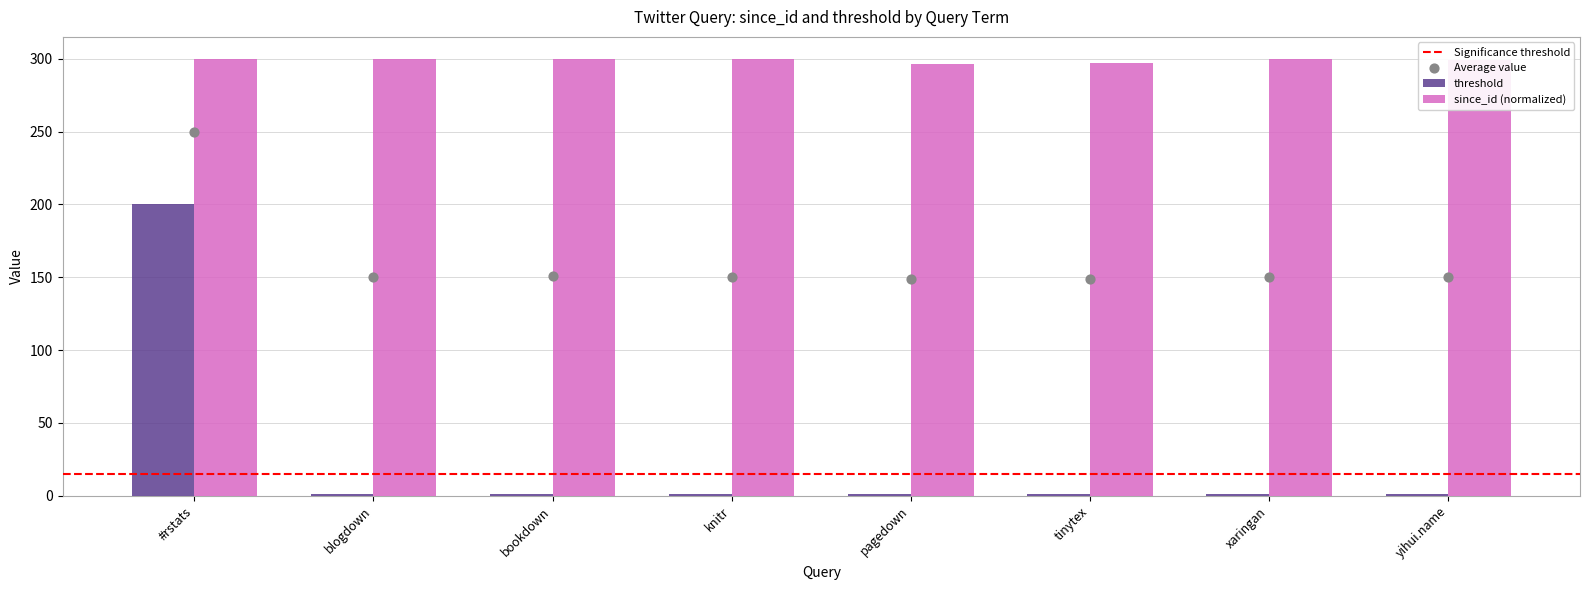

The value of since_id (normalized) at yihui.name is 299.0. True or false?

True